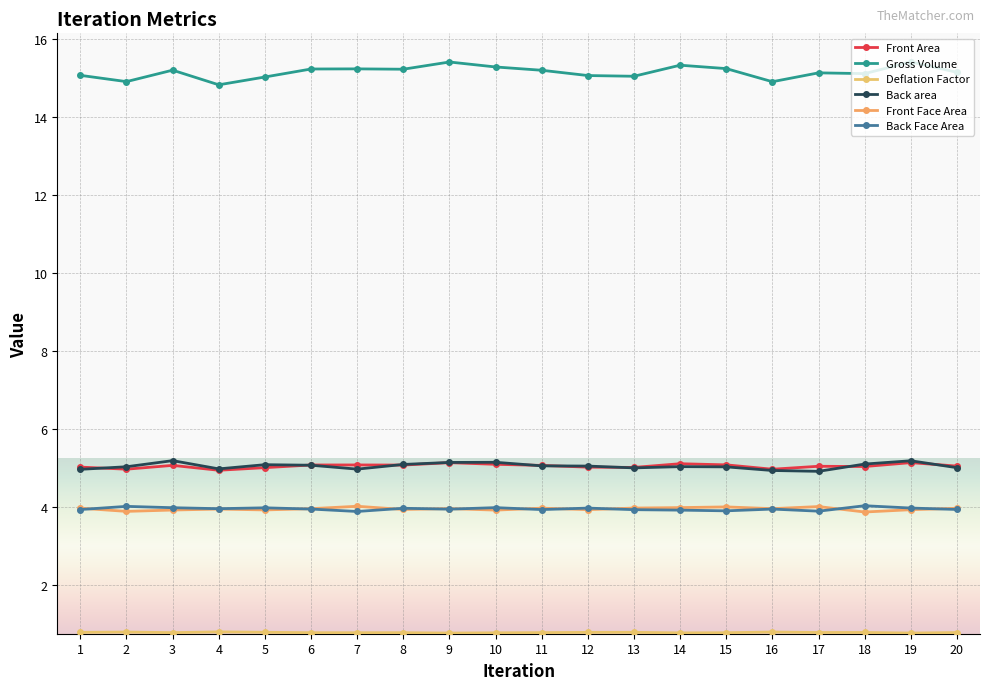

At which category does the chart reach its peak across all series?

19